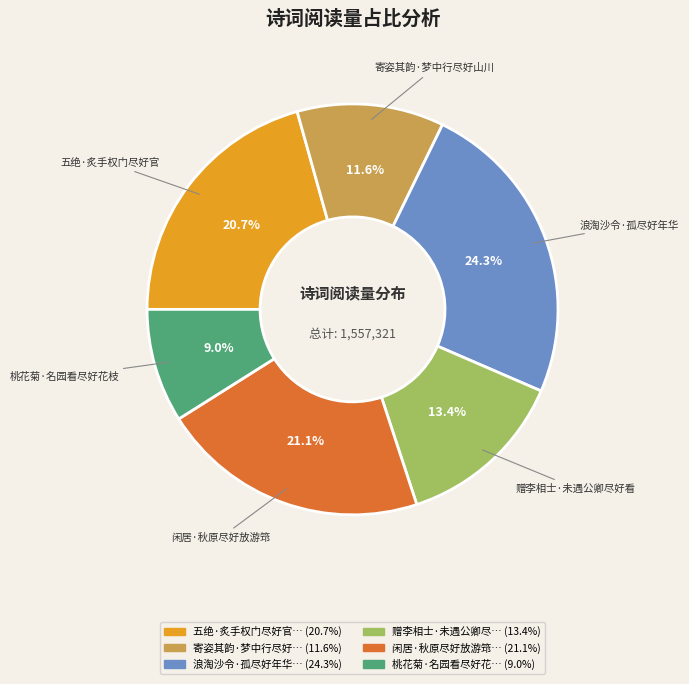

Is there a majority slice in this chart?

No